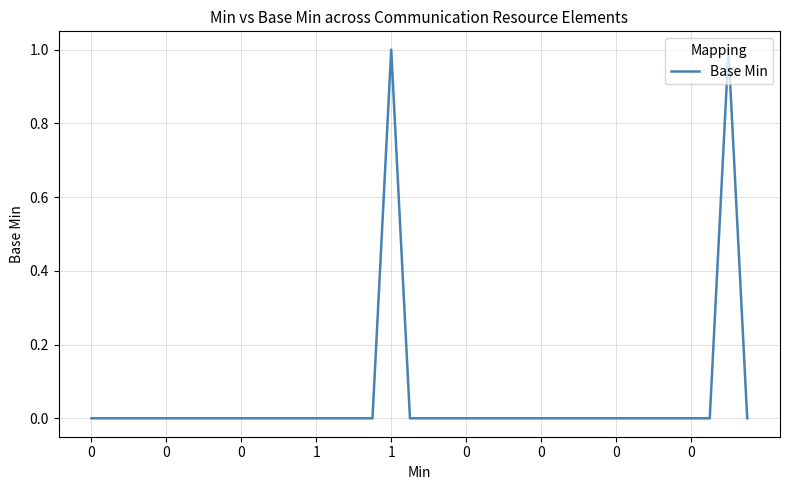

Is this an area chart (filled region under the line)?

No